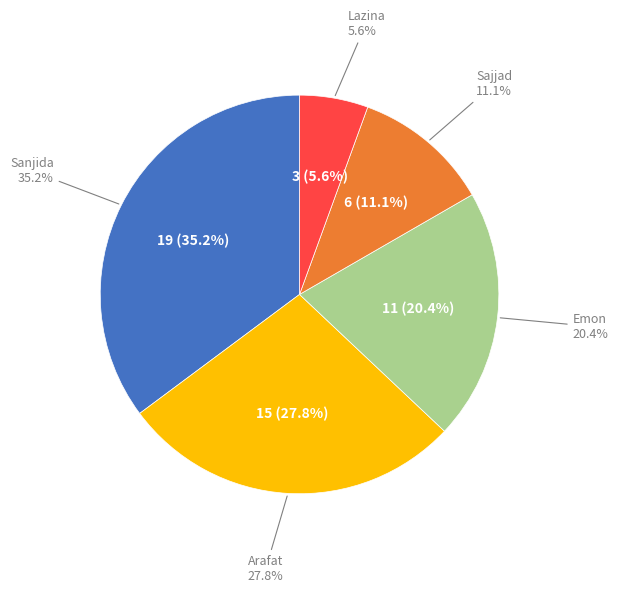

What is the ratio of the value at Arafat to the value at Sanjida?

0.8